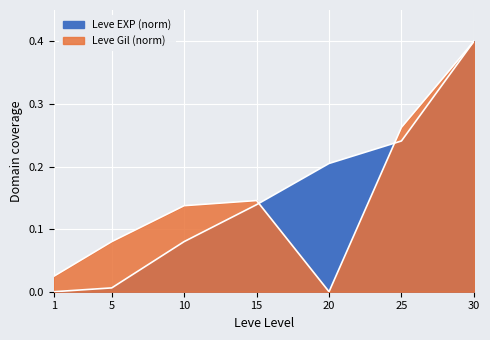

What value does the Leve Gil (norm) series have at 10?

0.1